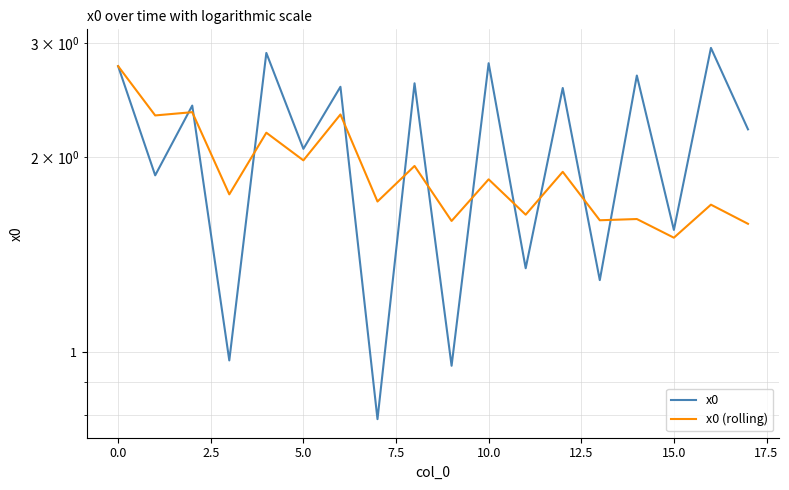

Which series ends up on top after the final intersection of x0 and x0 (rolling)?

x0